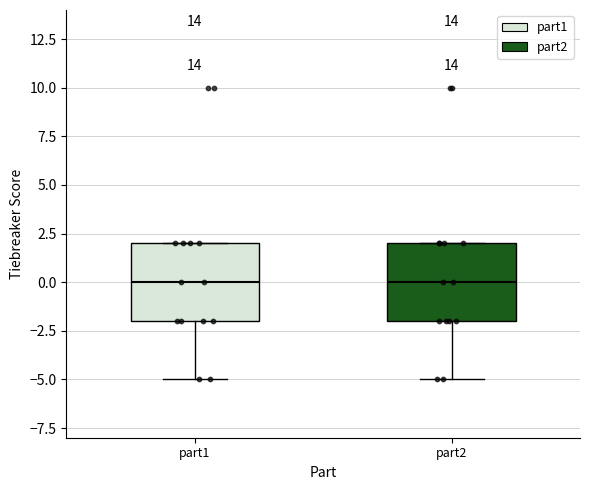

Reading left to right, read every box against the y-axis: the position of its median line, the range the box covers, and the ends of its whiskers. The values are not printed on the chart, so give them approximately, as read against the axis.

part1: median 0, box -2 to 2, whiskers -5 to 2
part2: median 0, box -2 to 2, whiskers -5 to 2